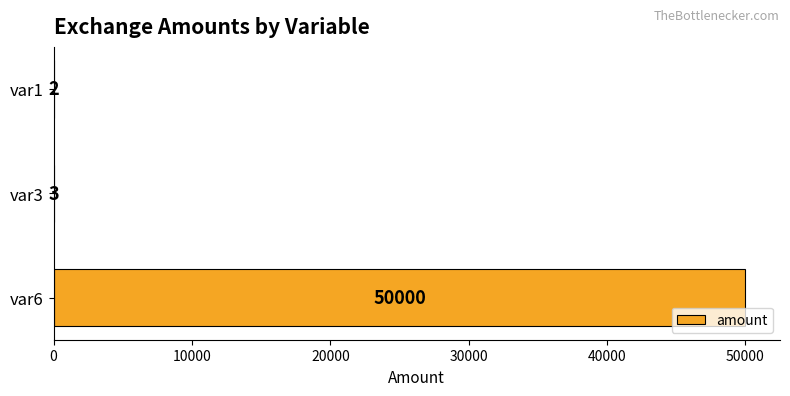

How many categories are shown in the chart?

3